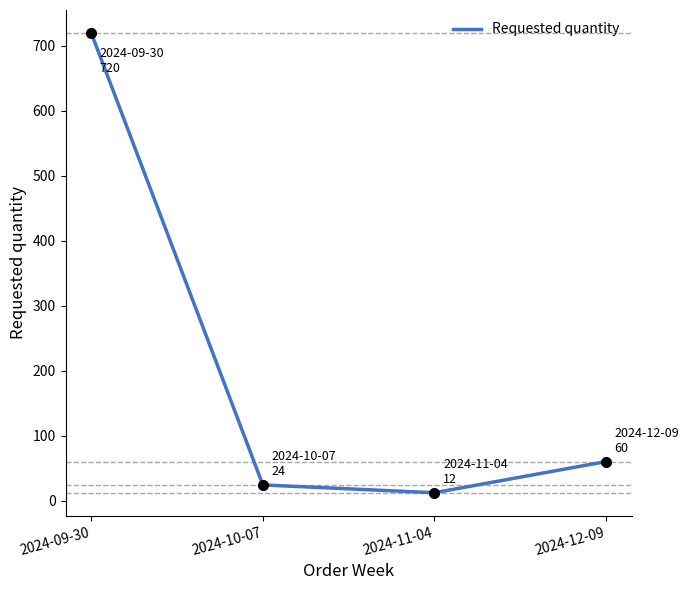

What is the sum of the values at 2024-12-09 and 2024-09-30?

780